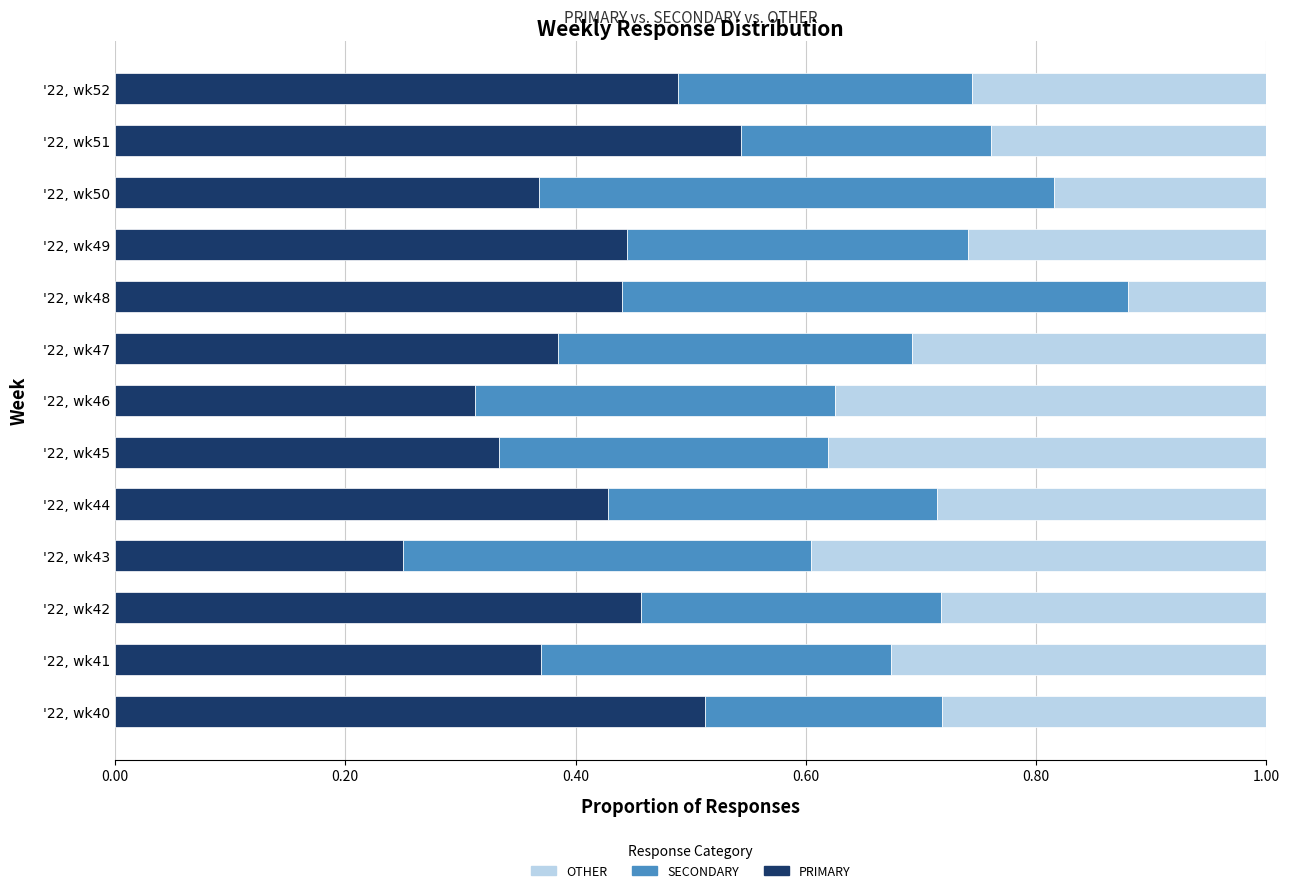

True or false: PRIMARY has a value of 0.5 at '22, wk41.

False